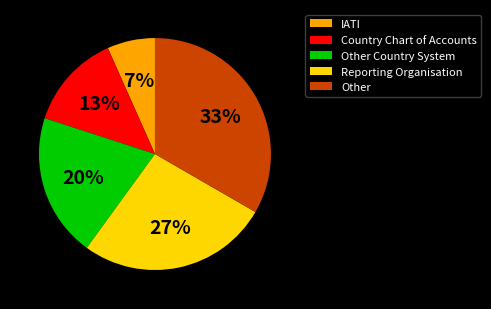

True or false: Other accounts for 44% of the total.

False